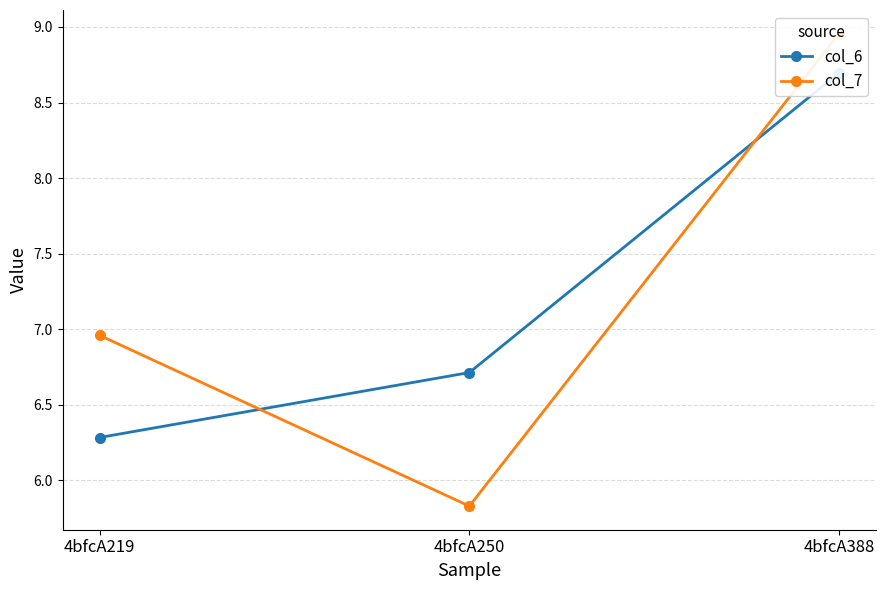

Between 4bfcA250 and 4bfcA388, which series saw the biggest shift?

col_7